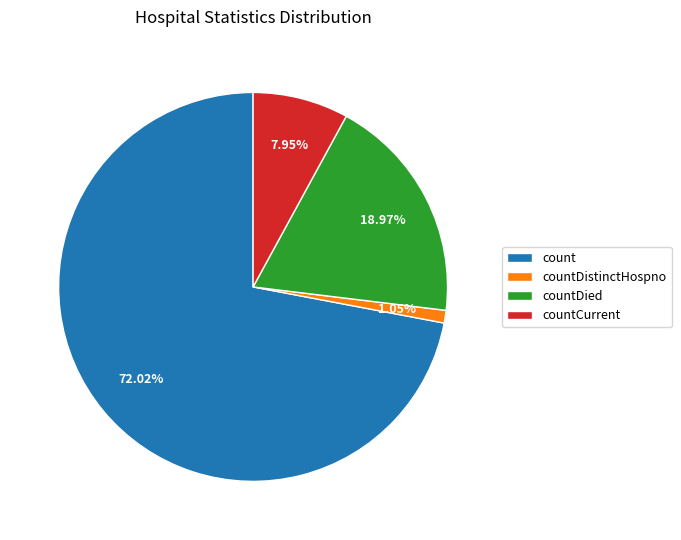

Which category accounts for the majority?

count